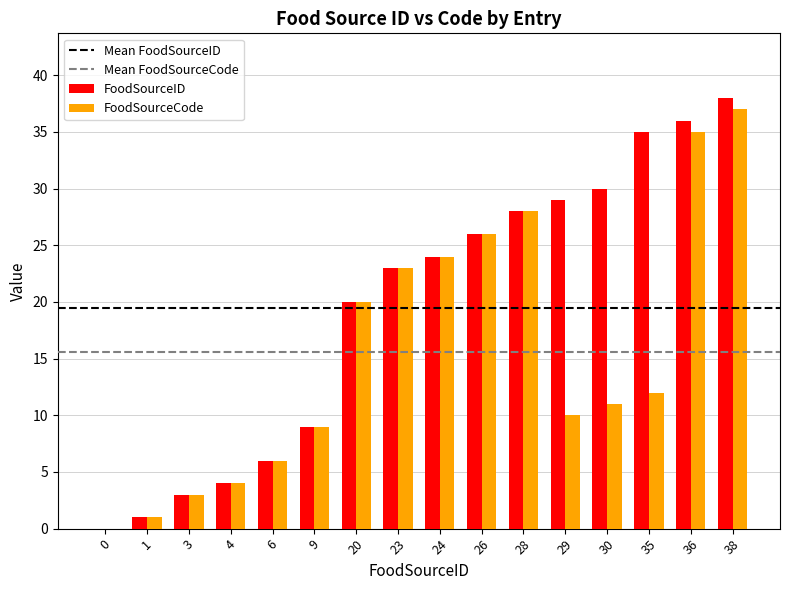

Which category has the highest value across all series?

38